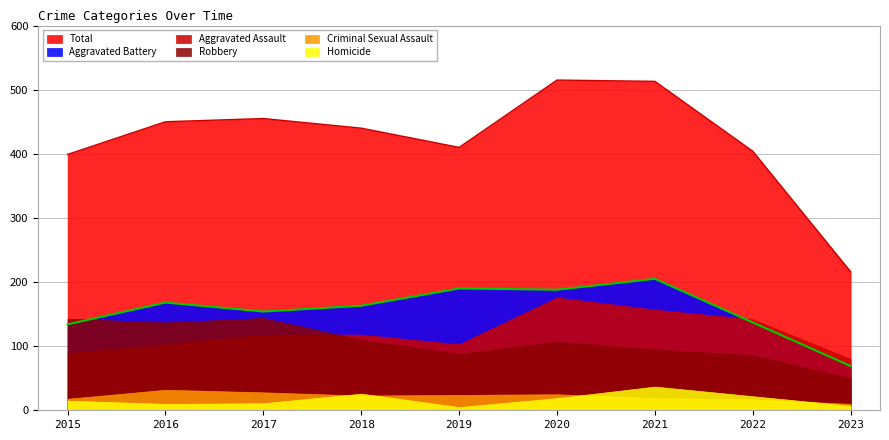

At which category is the sum across all series the highest?

2020